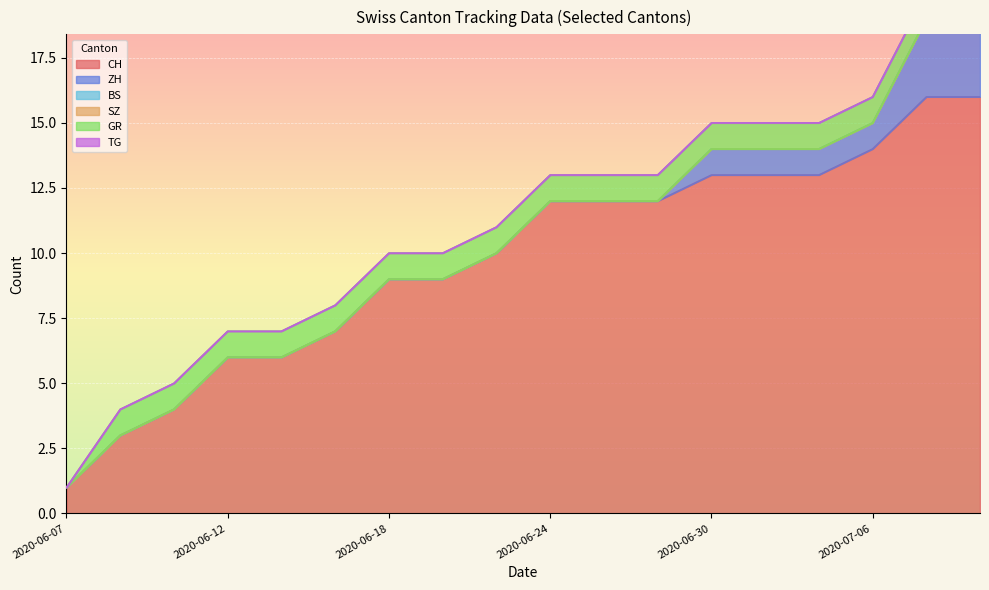

Which category has the lowest value in the CH series?

2020-06-07